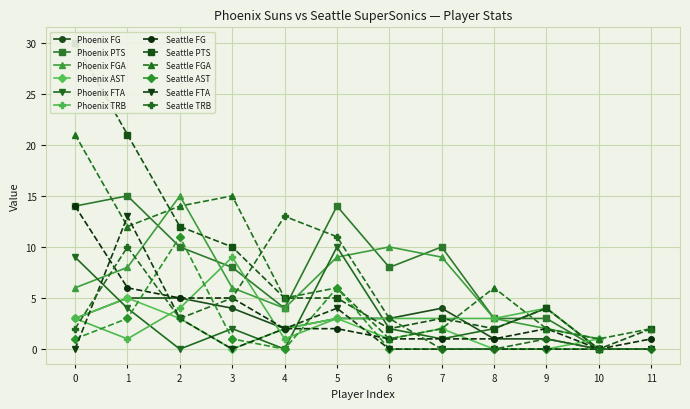

Which series ends up on top after the final intersection of Phoenix AST and Phoenix FG?

Phoenix AST